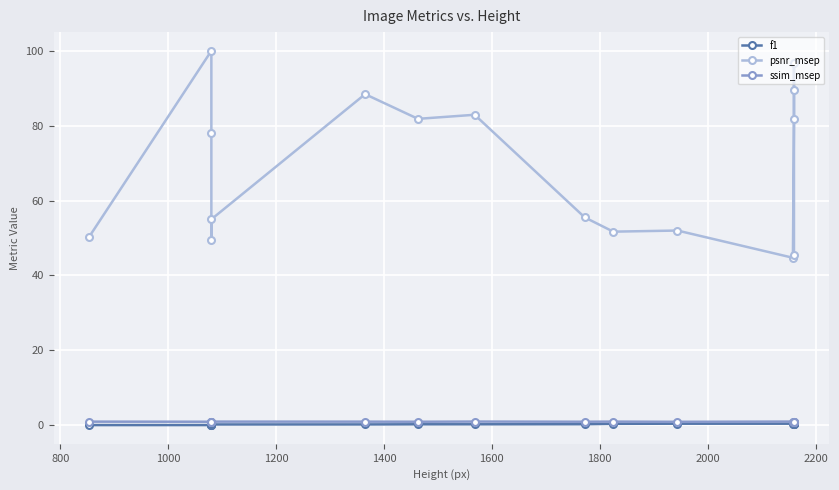

What is the average value of the f1 series?

0.2